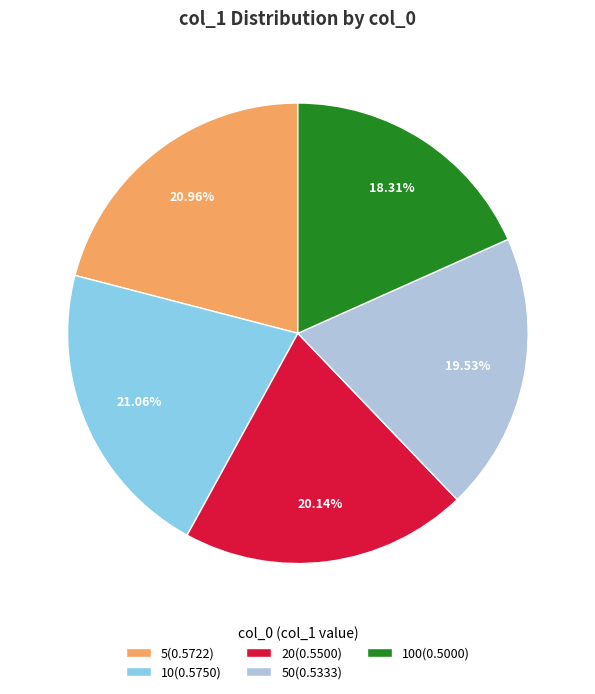

Which has a higher value, 20(0.5500) or 10(0.5750)?

10(0.5750)